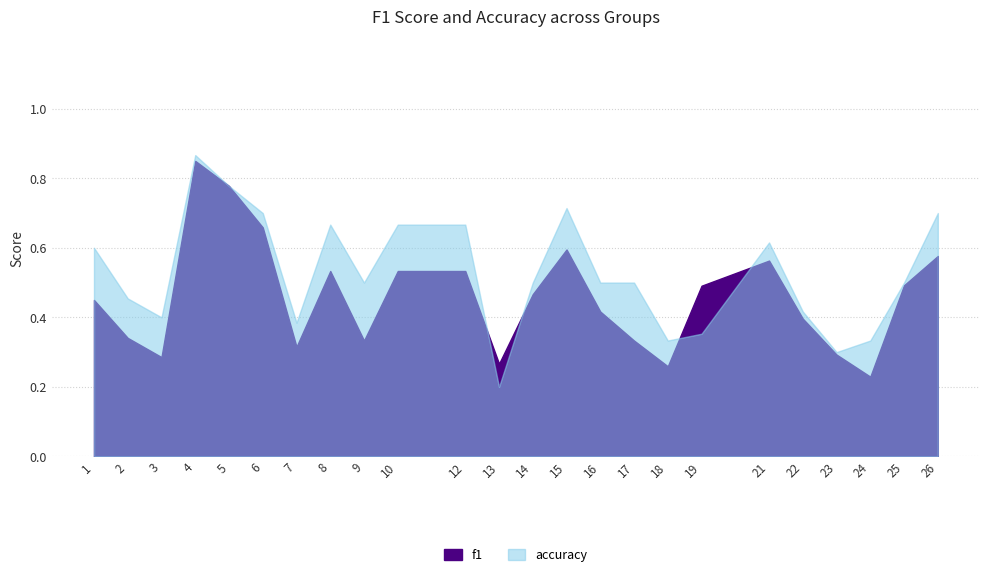

How many times do f1 and accuracy cross each other?

4